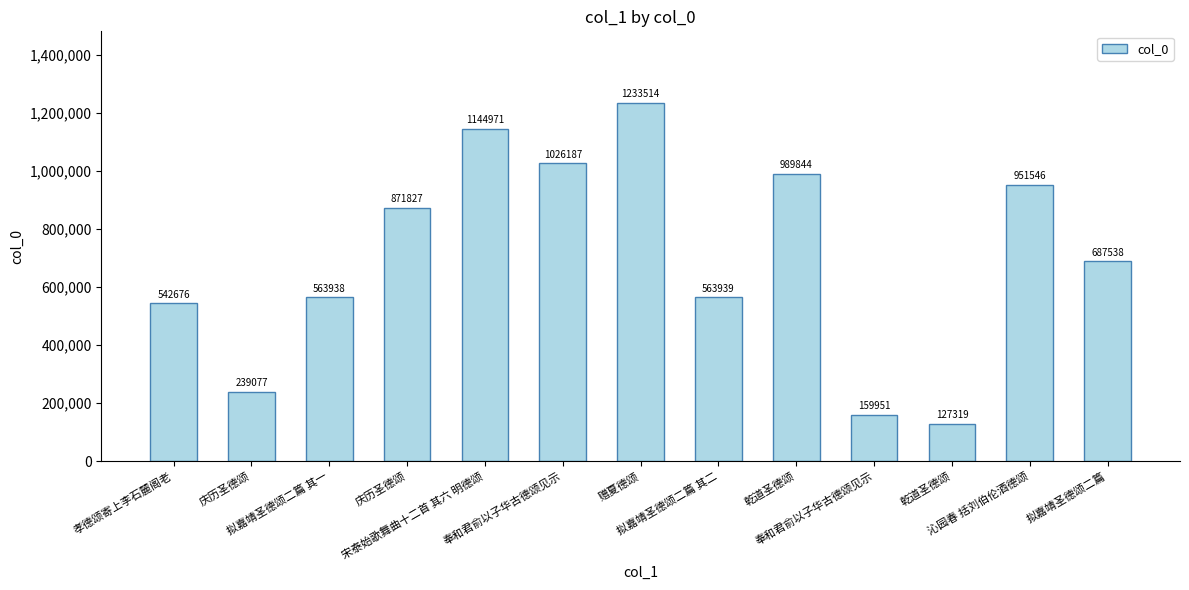

What is the maximum value shown in the chart?

1233514